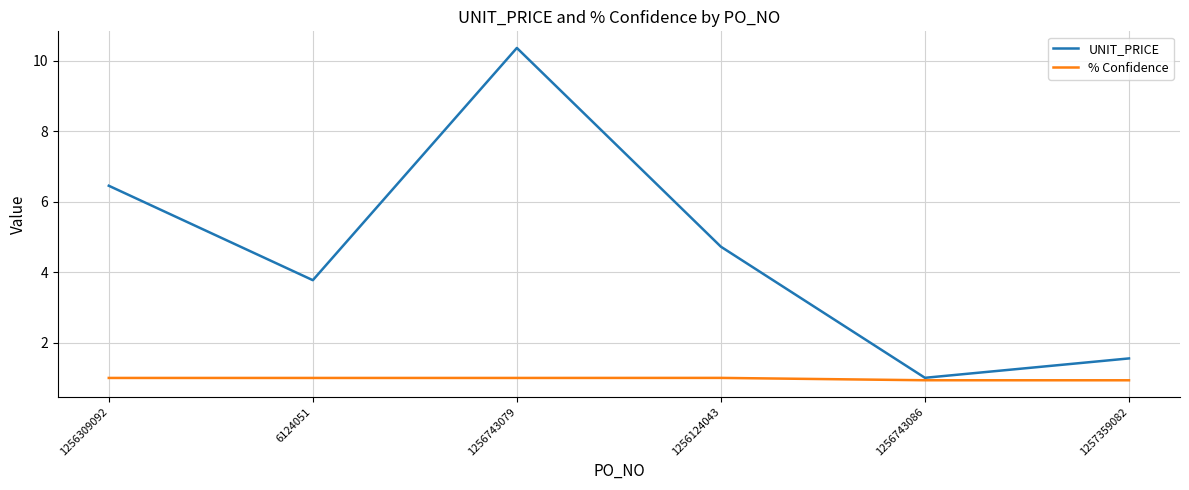

Which series has the widest spread of values?

UNIT_PRICE